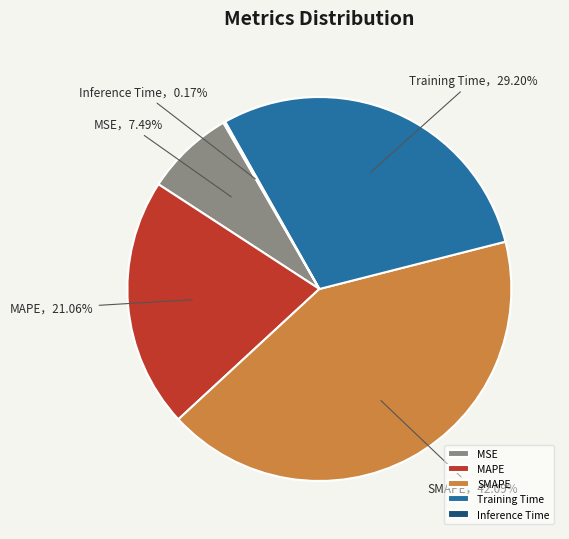

The MAPE slice represents 21% of the pie. True or false?

True